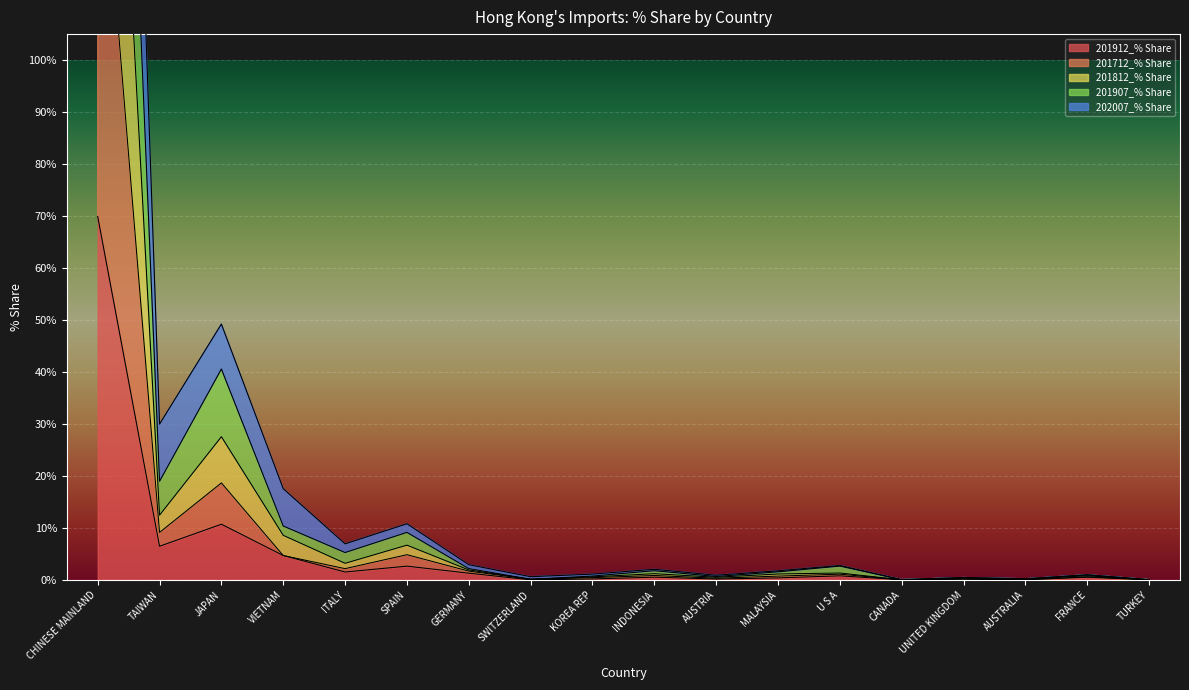

What is the difference between the maximum and minimum values in the 201907_% Share series?

304.0